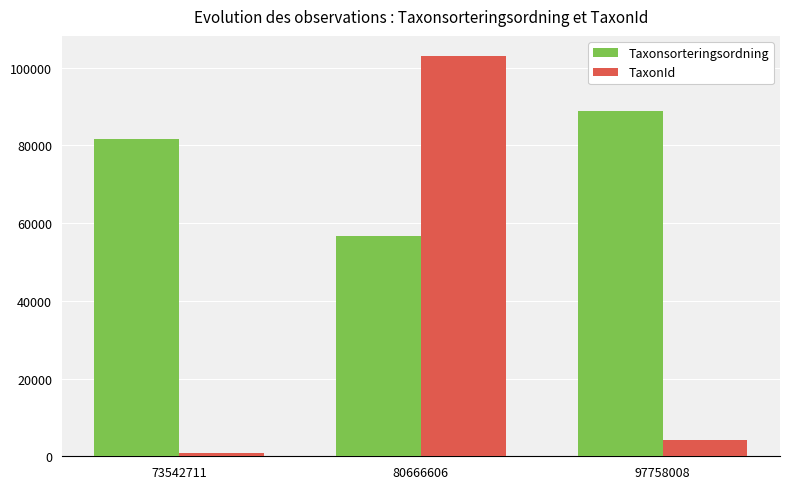

Reading left to right, transcribe all the data shown in this chart.

Taxonsorteringsordning: 81626	56632	88852
TaxonId: 766	103012	4191